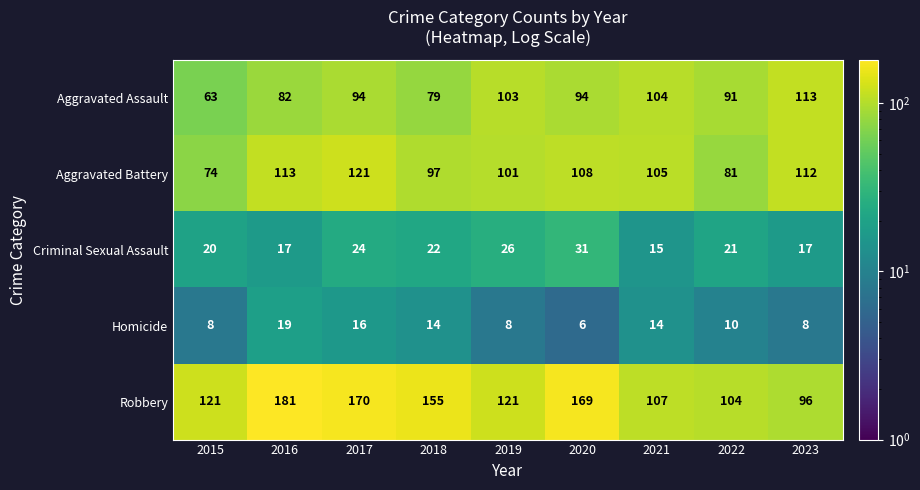

Which series has the largest total across all categories?

Robbery